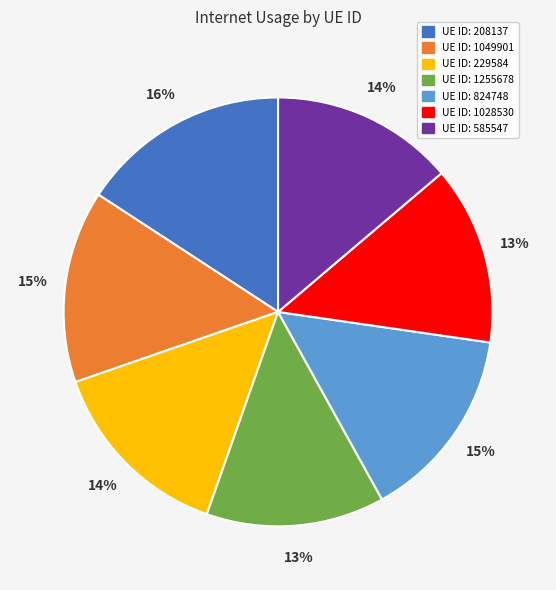

Is there any slice that represents more than half of the pie?

No